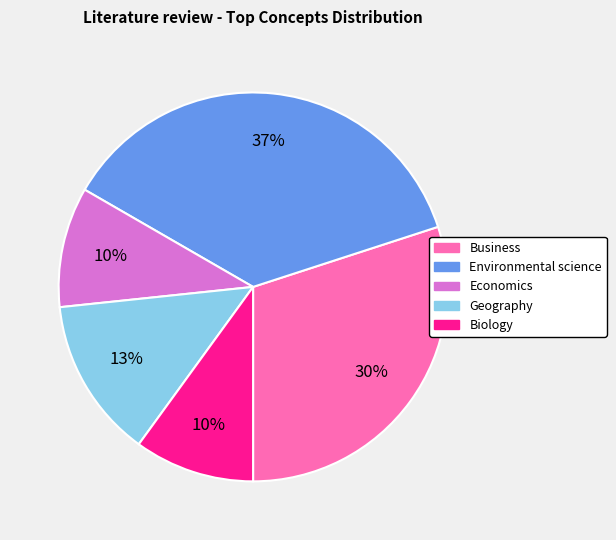

Is there any slice that represents more than half of the pie?

No